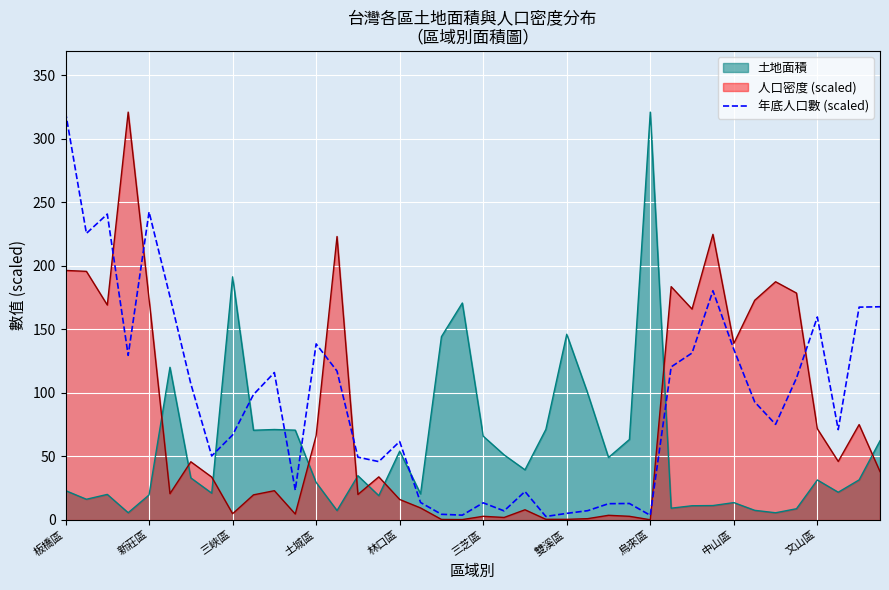

Which series ends up on top after the final intersection of 人口密度 (scaled) and 土地面積?

土地面積